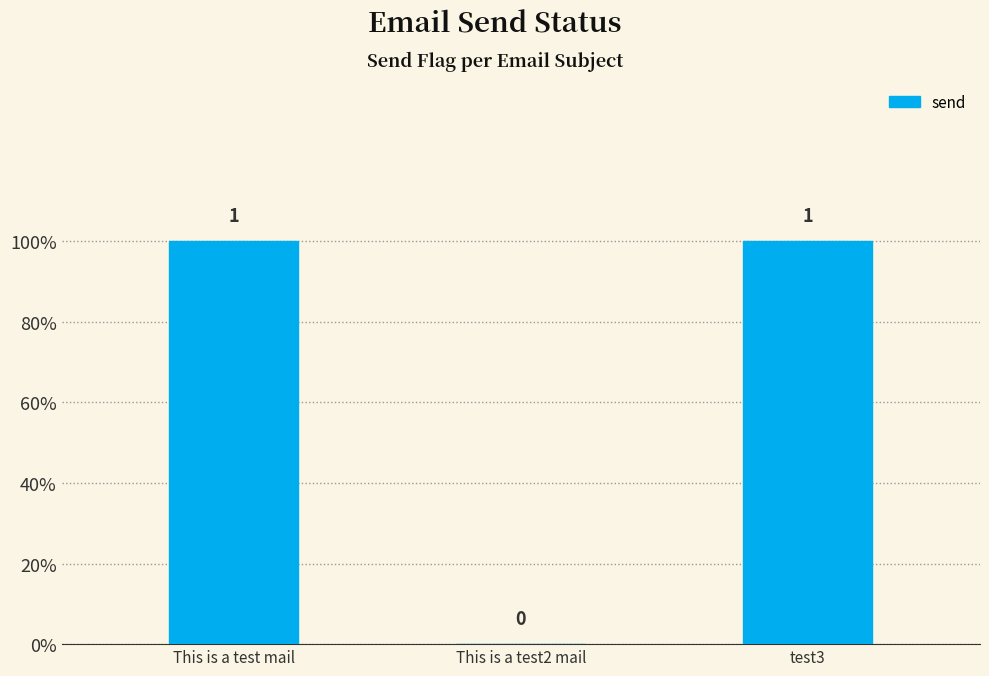

Rank the categories by value from lowest to highest.

This is a test2 mail, This is a test mail, test3